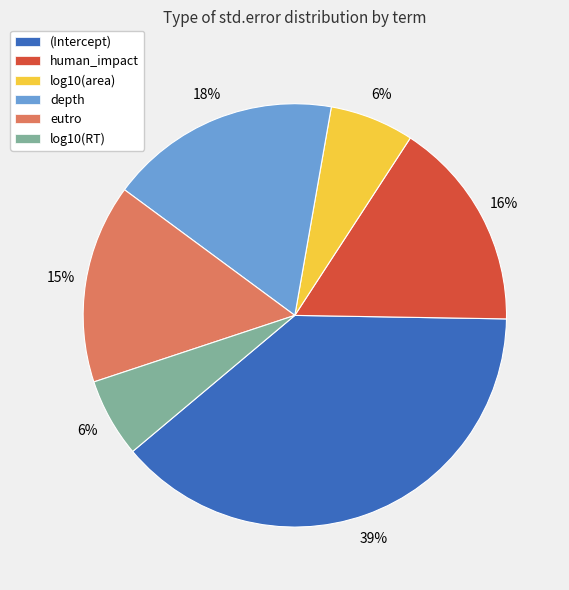

To the nearest percent, what is the average slice percentage?

17%